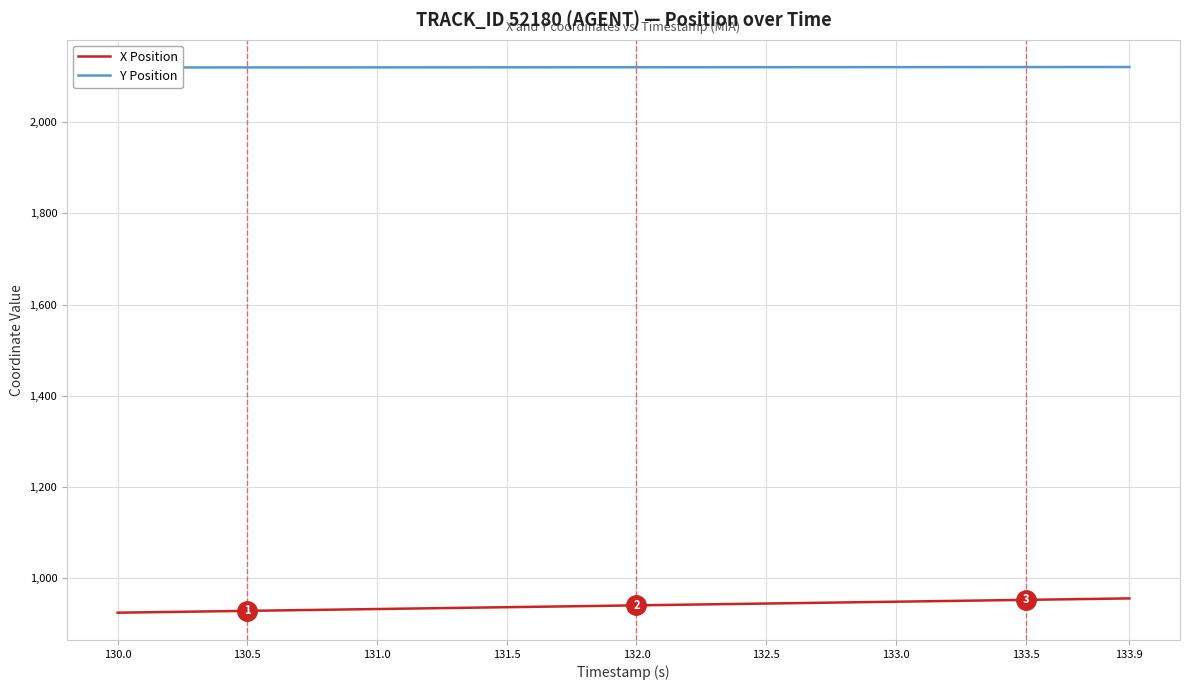

Count the number of categories in the chart.

40